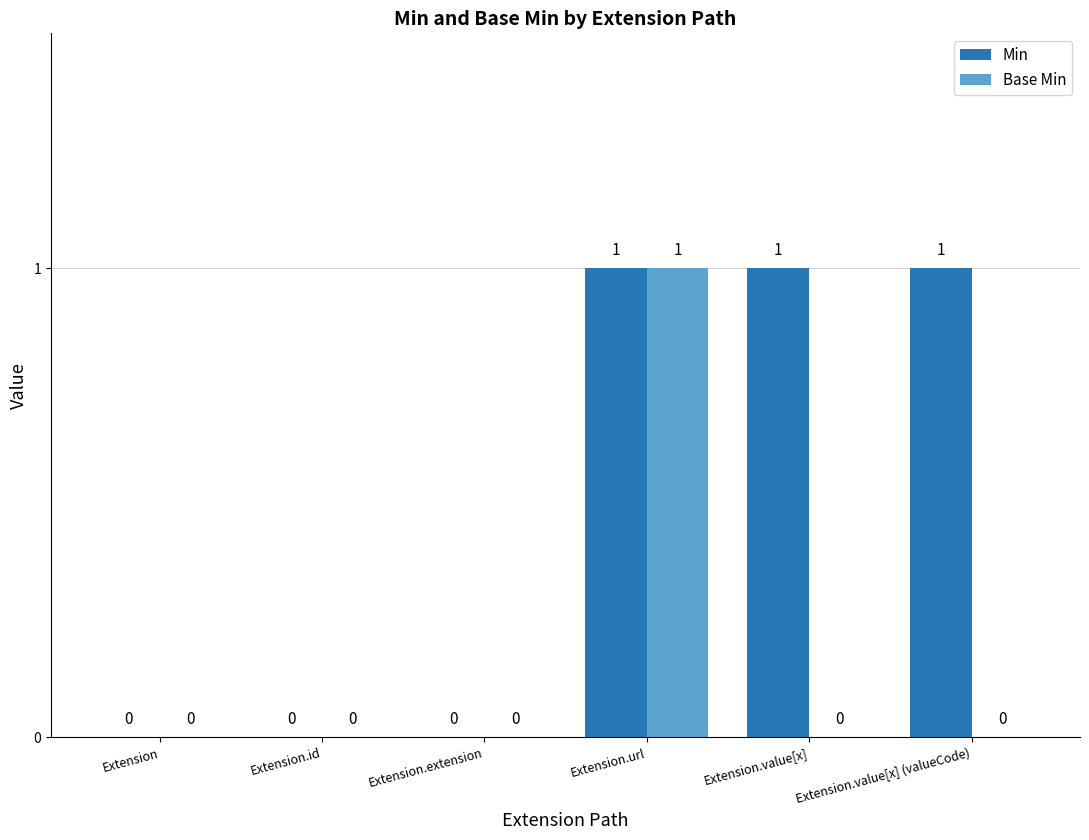

Does the chart contain stacked bars?

No